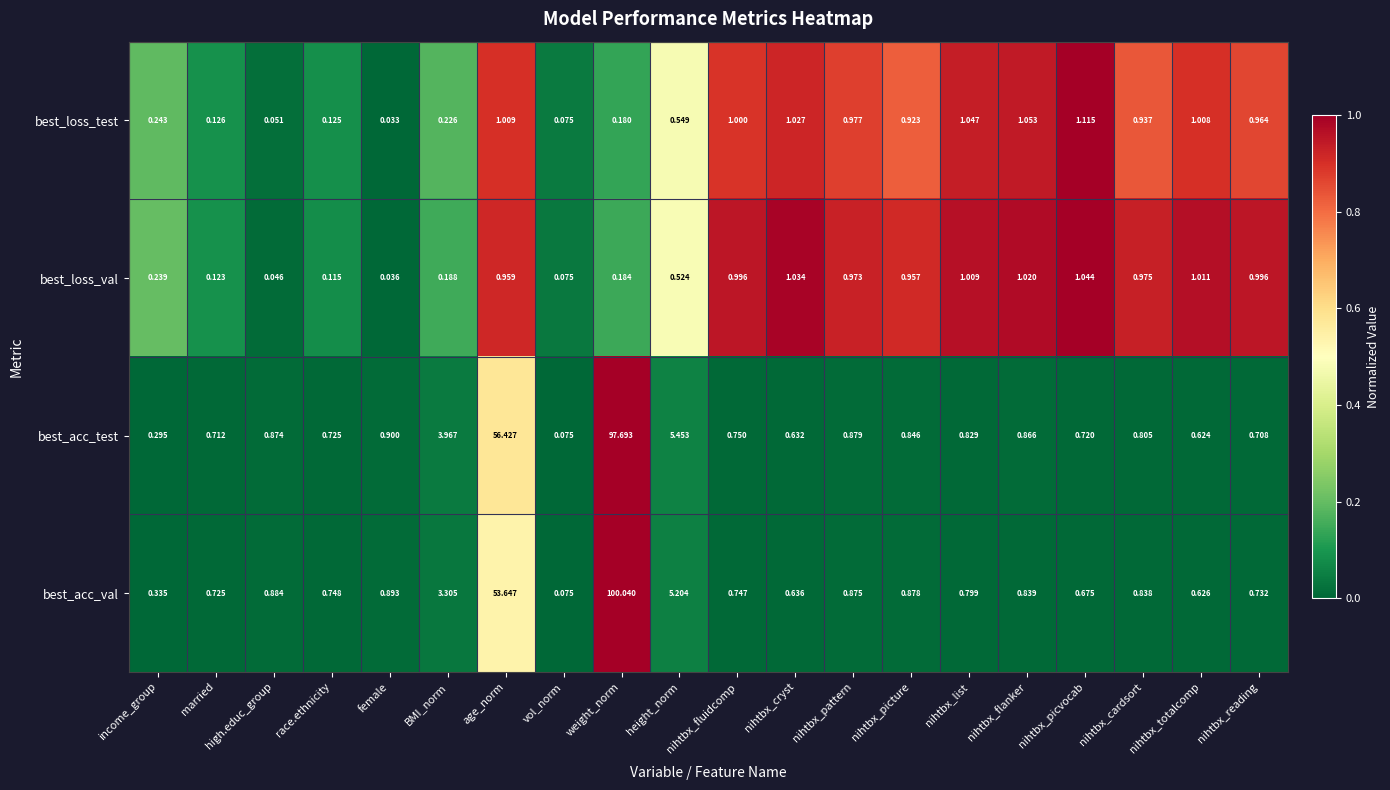

At which category is the sum across all series the highest?

weight_norm